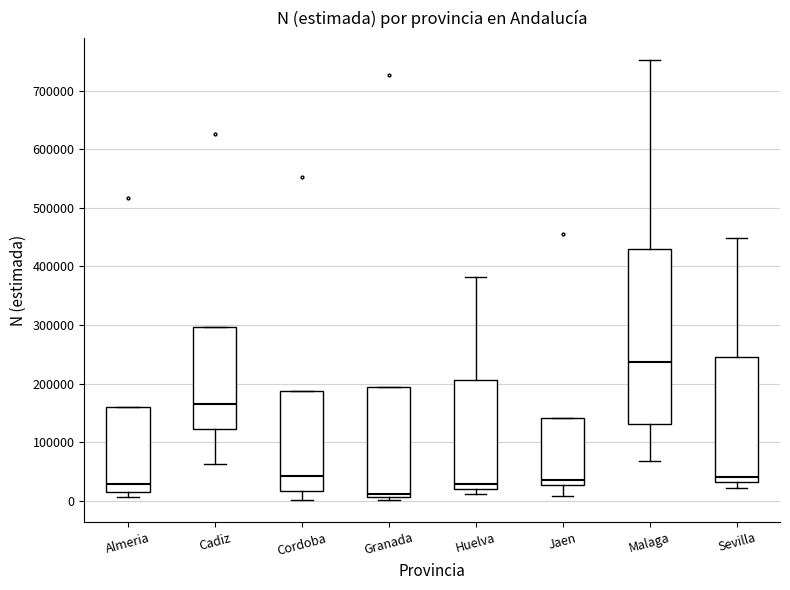

Reading left to right, transcribe this box plot: for each box, give where its median line is, the range the box spans, and where its two whiskers end, as read against the y-axis. The values are not printed on the chart, so give them approximately, as read against the axis.

Almeria: median 30000, box 10000 to 160000, whiskers 10000 (just below the box's lower edge) to 160000
Cadiz: median 170000, box 120000 to 300000, whiskers 60000 to 300000
Cordoba: median 40000, box 20000 to 190000, whiskers 0 to 190000
Granada: median 10000 (just above the box's lower edge), box 10000 to 190000, whiskers 0 to 190000
Huelva: median 30000, box 20000 to 210000, whiskers 10000 to 380000
Jaen: median 30000 (just above the box's lower edge), box 30000 to 140000, whiskers 10000 to 140000
Malaga: median 240000, box 130000 to 430000, whiskers 70000 to 750000
Sevilla: median 40000, box 30000 to 240000, whiskers 20000 to 450000